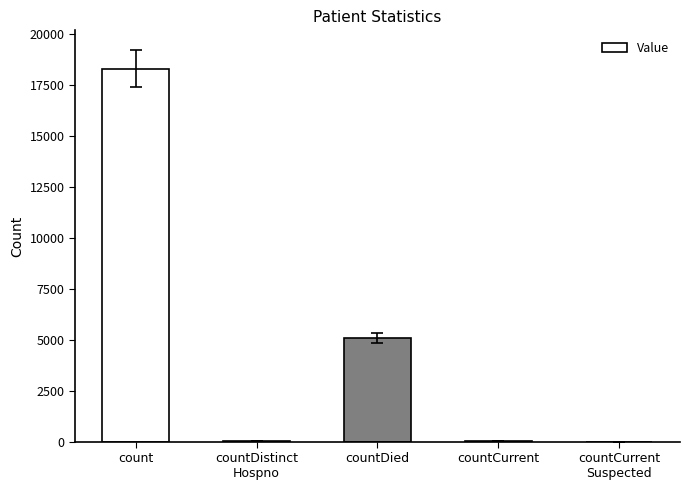

What is the maximum value shown in the chart?

18325